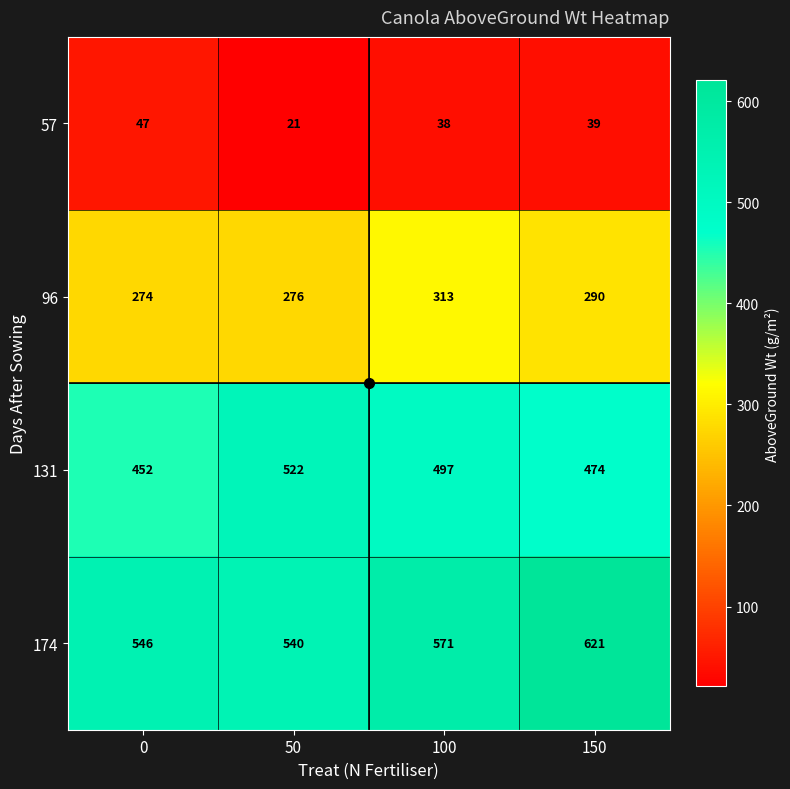

Is it true that 57 equals 54 at 150?

False